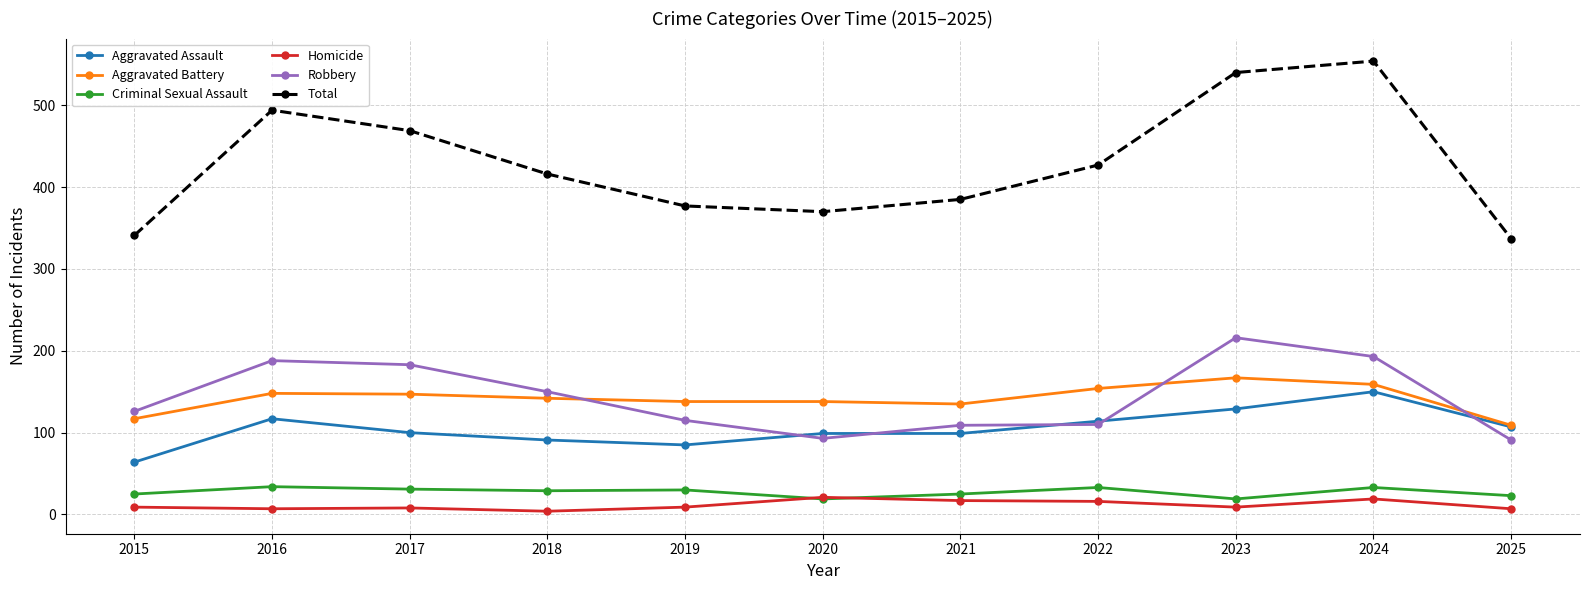

Is it true that Total equals 427 at 2022?

True